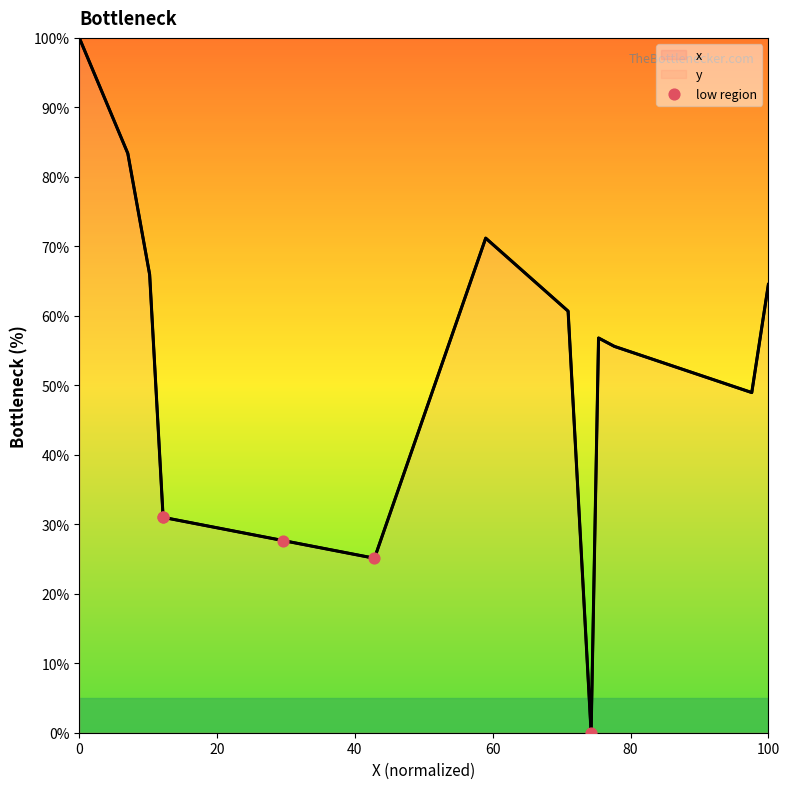

Which has a higher value, 20 or 40?

20